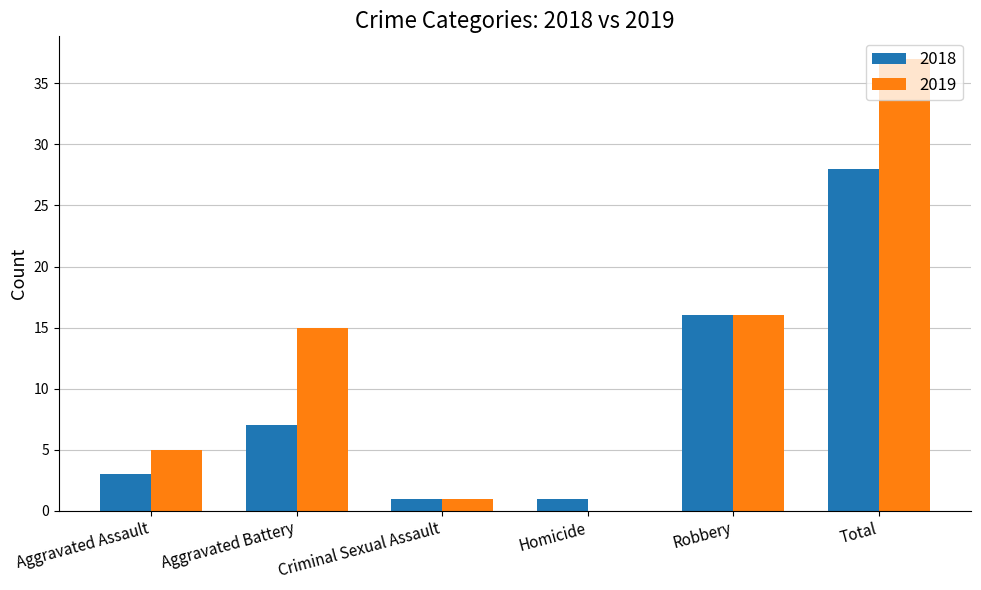

Reading left to right, transcribe all the data shown in this chart.

2018: Aggravated Assault=3	Aggravated Battery=7	Criminal Sexual Assault=1	Homicide=1	Robbery=16	Total=28
2019: Aggravated Assault=5	Aggravated Battery=15	Criminal Sexual Assault=1	Homicide=0	Robbery=16	Total=37